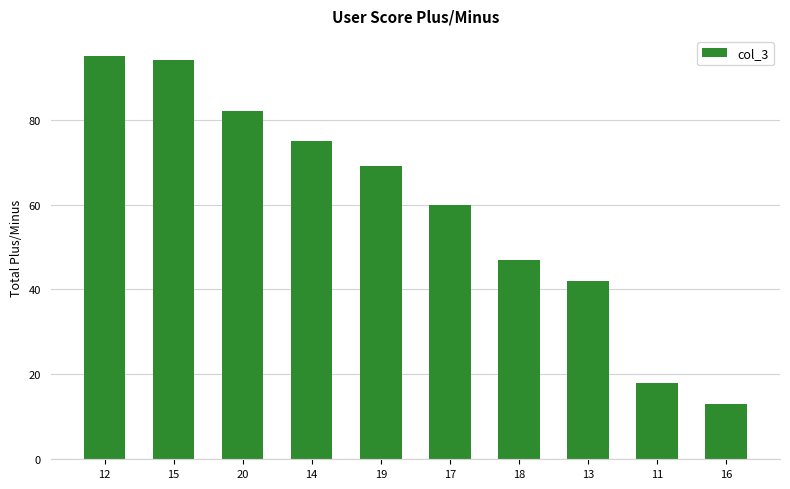

How many data points does each series have?

10